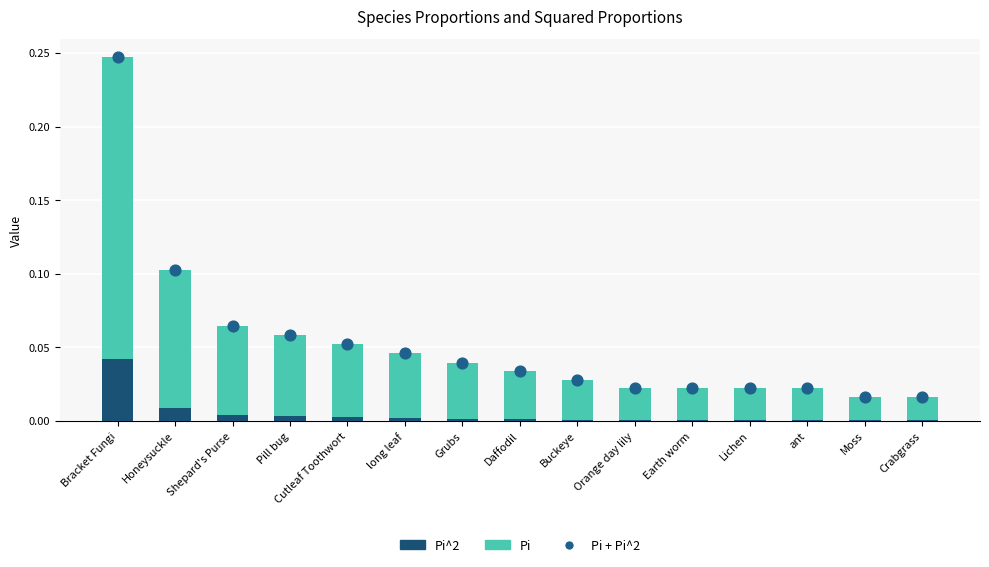

At which category is the sum across all series the highest?

Bracket Fungi